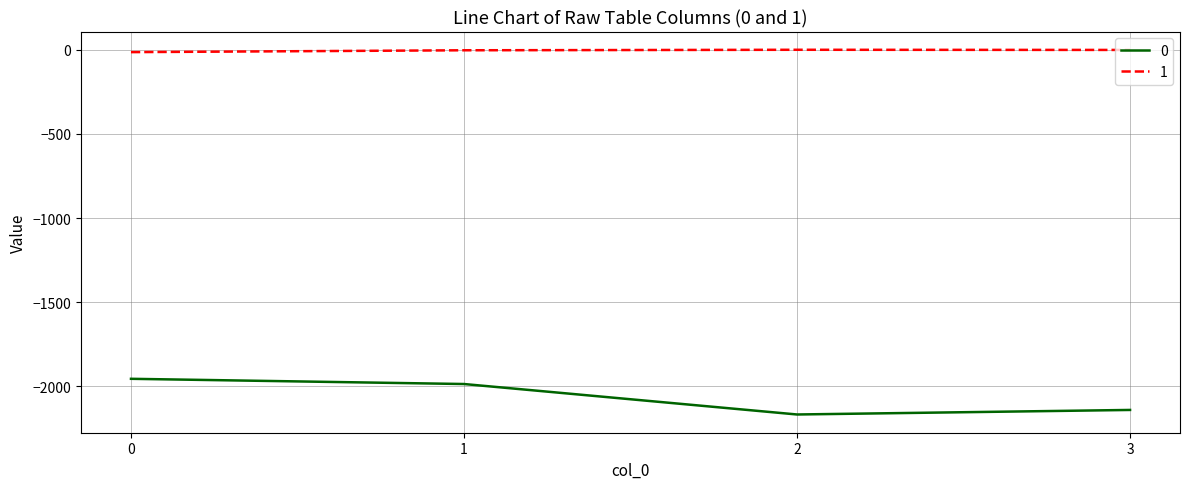

The value of 0 at 3 is -2140. True or false?

True